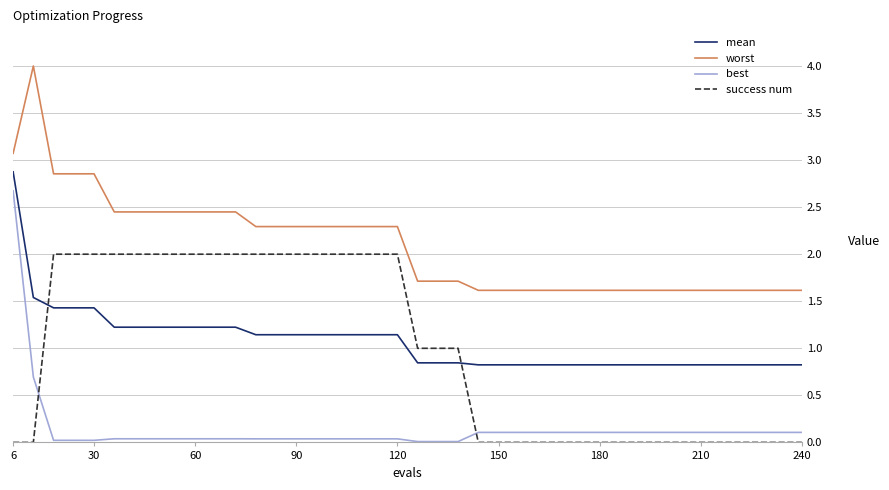

True or false: success num and worst cross at least once.

False